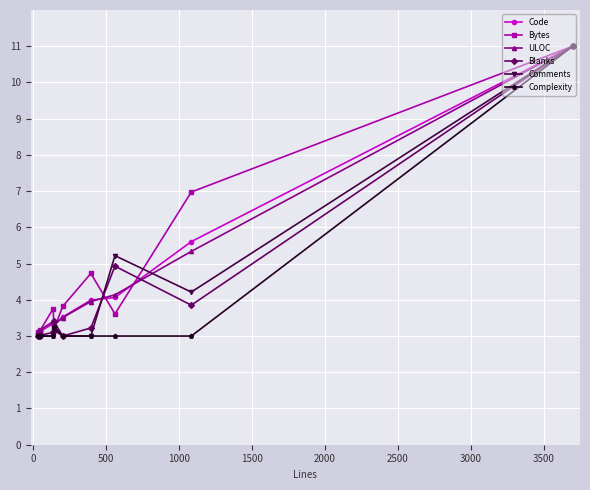

What is the lowest value of the Complexity series?

3.0